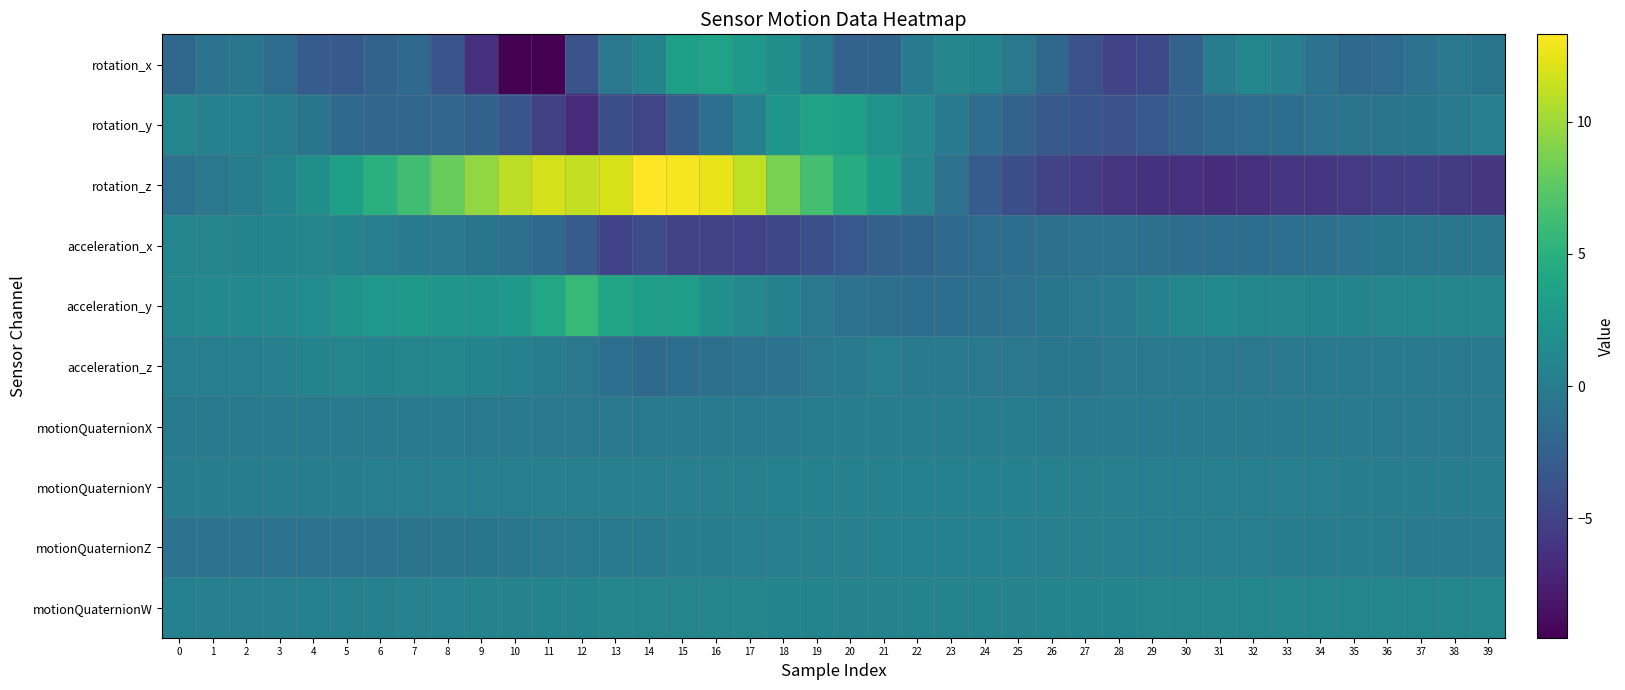

Between 35 and 14, which is larger?

14